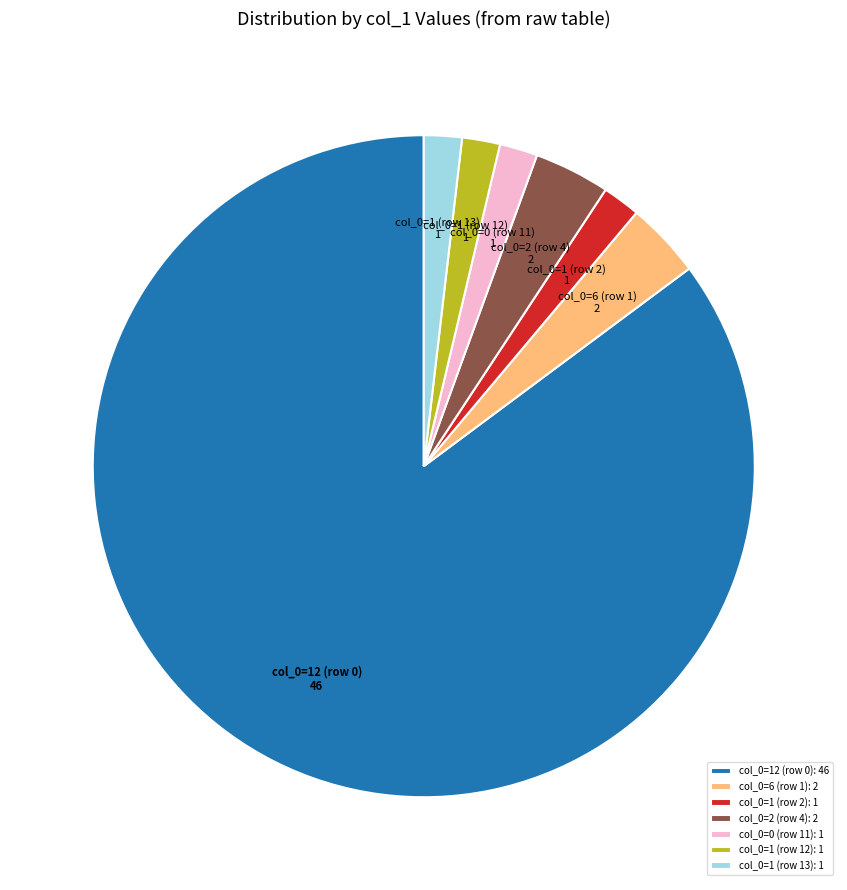

Is col_0=12 (row 0): 46 the majority of the pie?

Yes